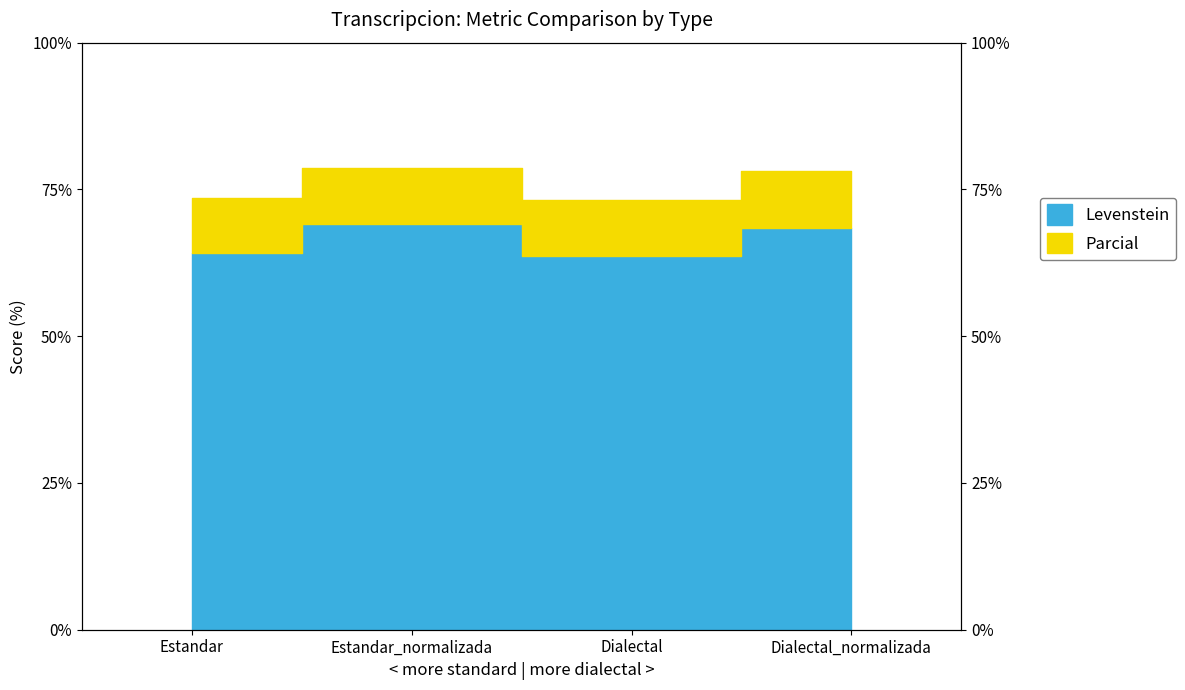

Which label corresponds to the largest value in the chart?

Estandar_normalizada